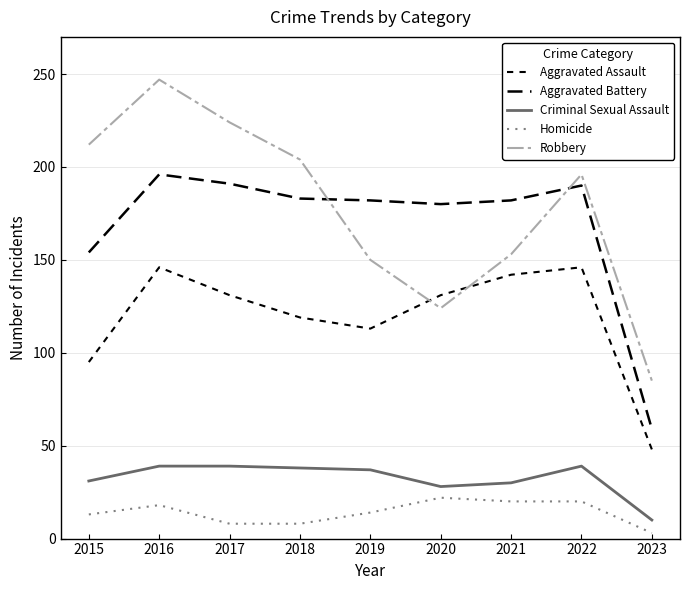

Which has a higher value, 2023 or 2019?

2019